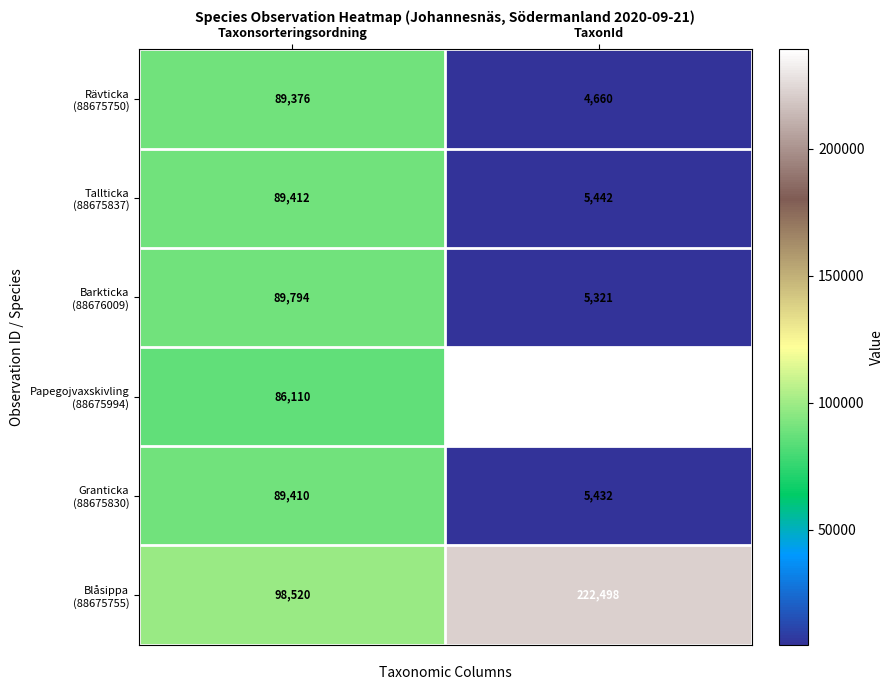

How many series are shown in this chart?

6